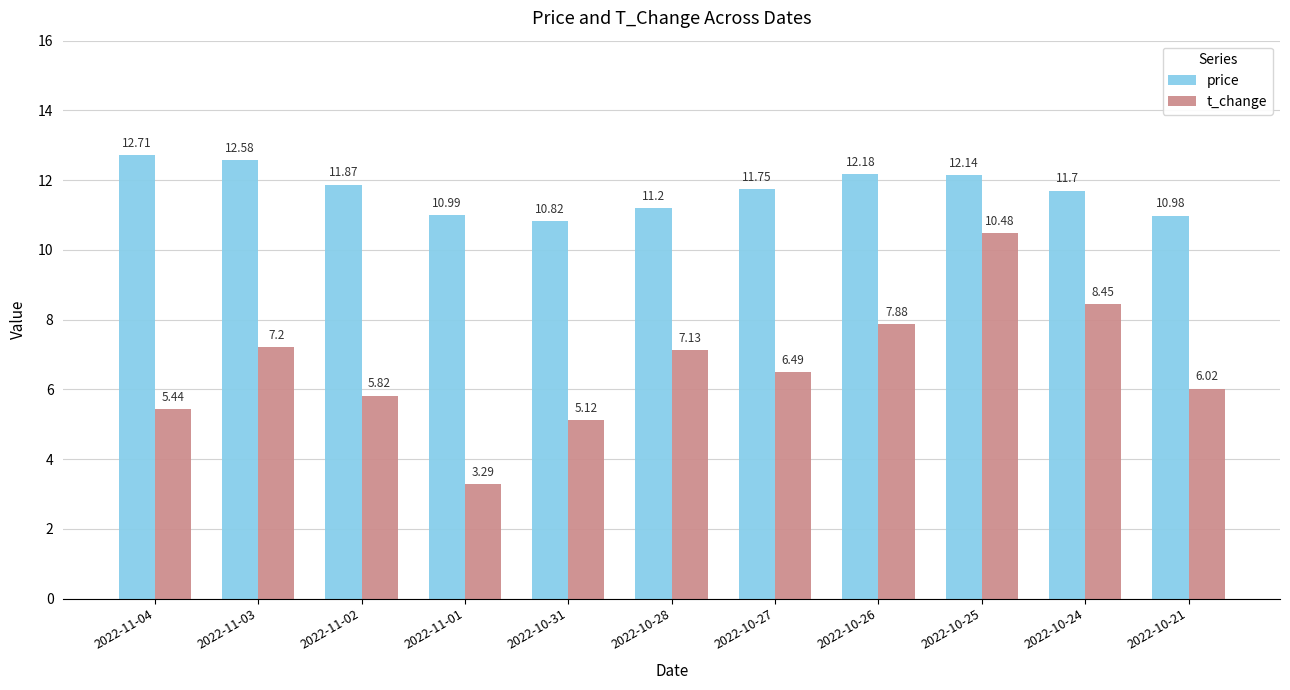

The value of price at 2022-10-31 is 16.3. True or false?

False